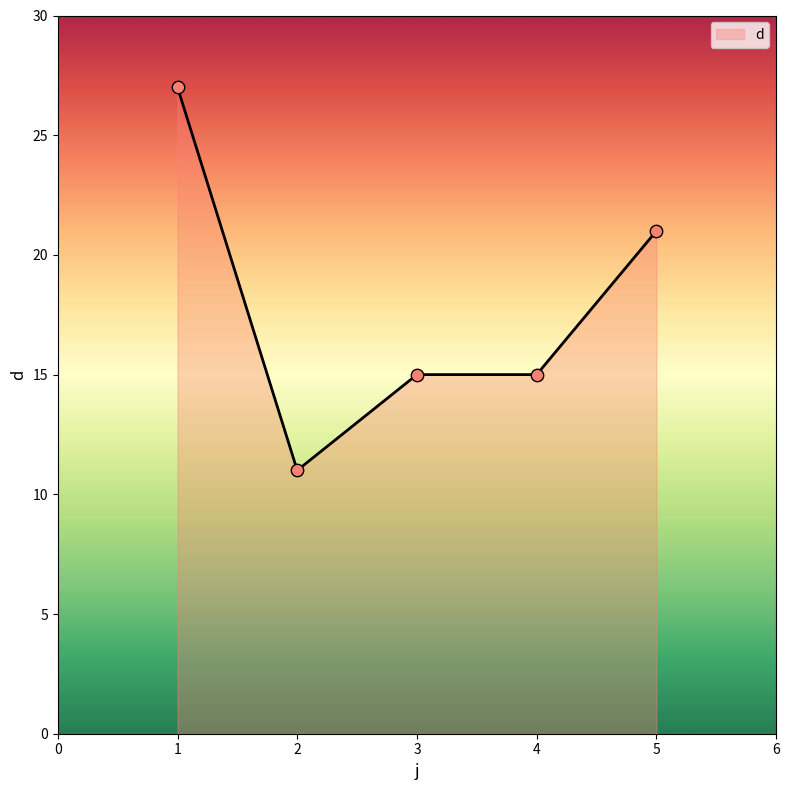

What is the ratio of the value at 2 to the value at 5?

0.5